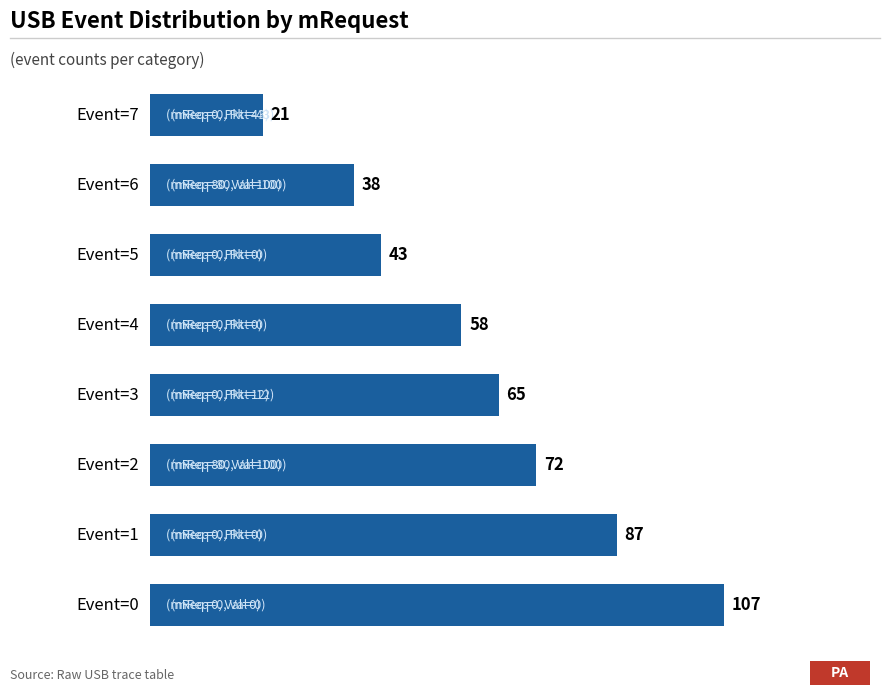

What is the difference between the maximum and minimum values?

86